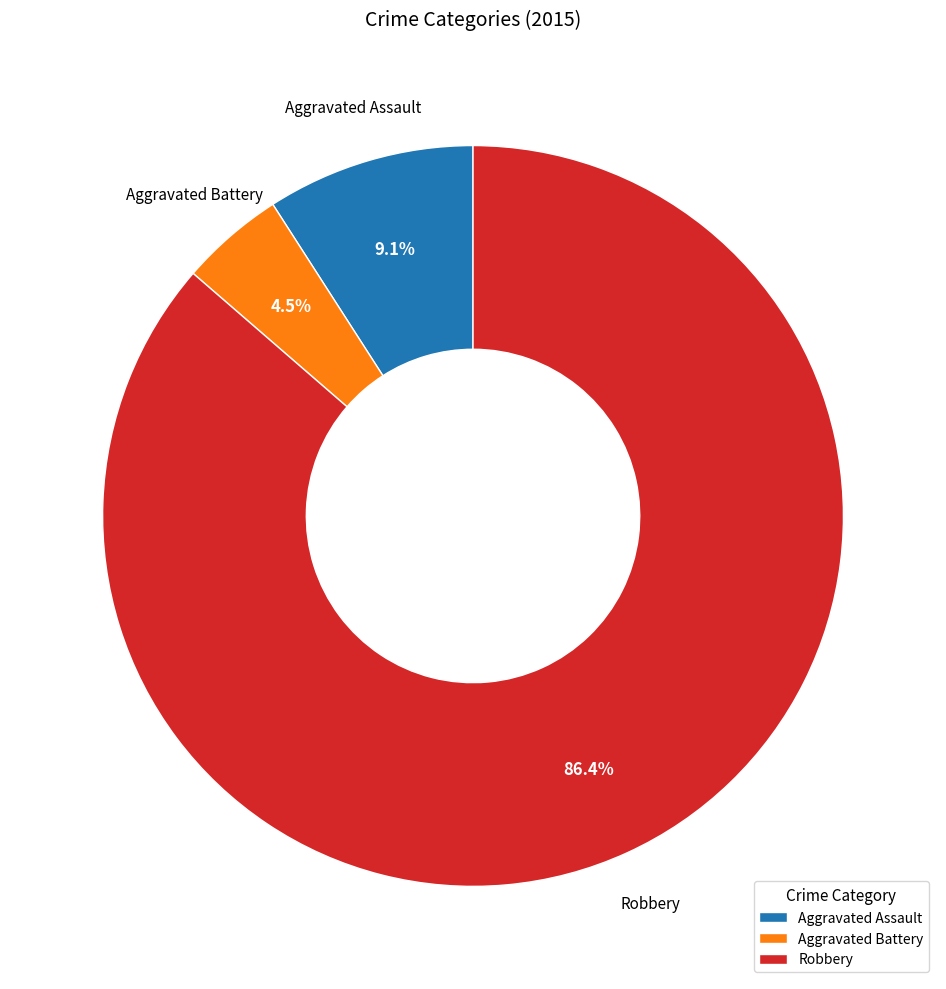

To the nearest percent, what percentage of the pie is Robbery?

86%